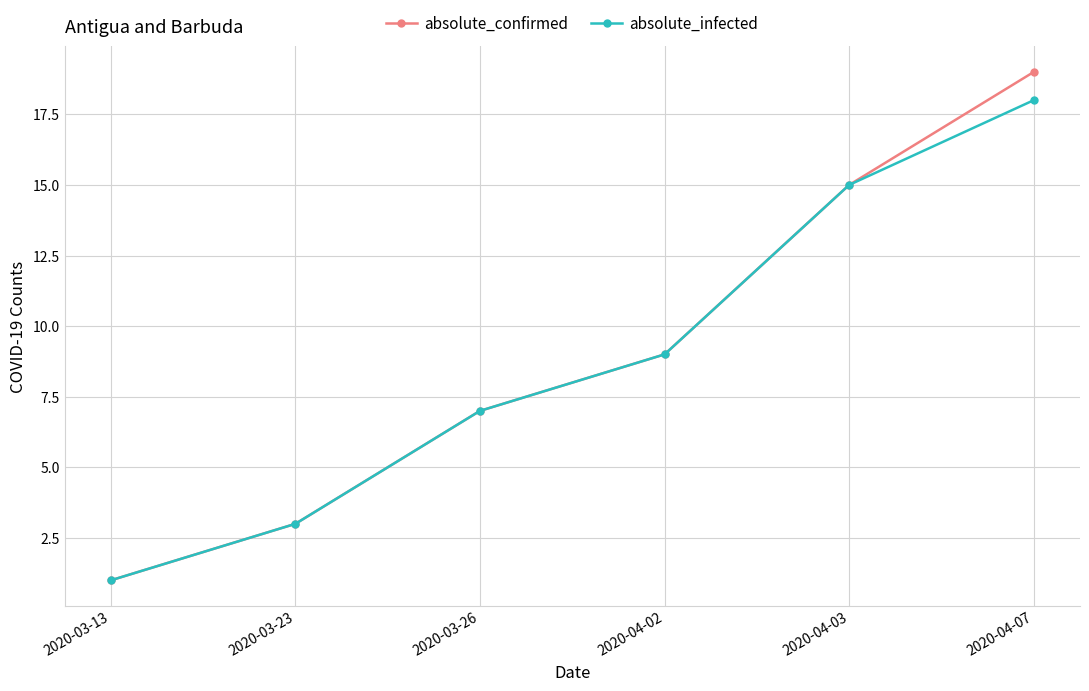

What is the sum of all absolute_infected values?

53